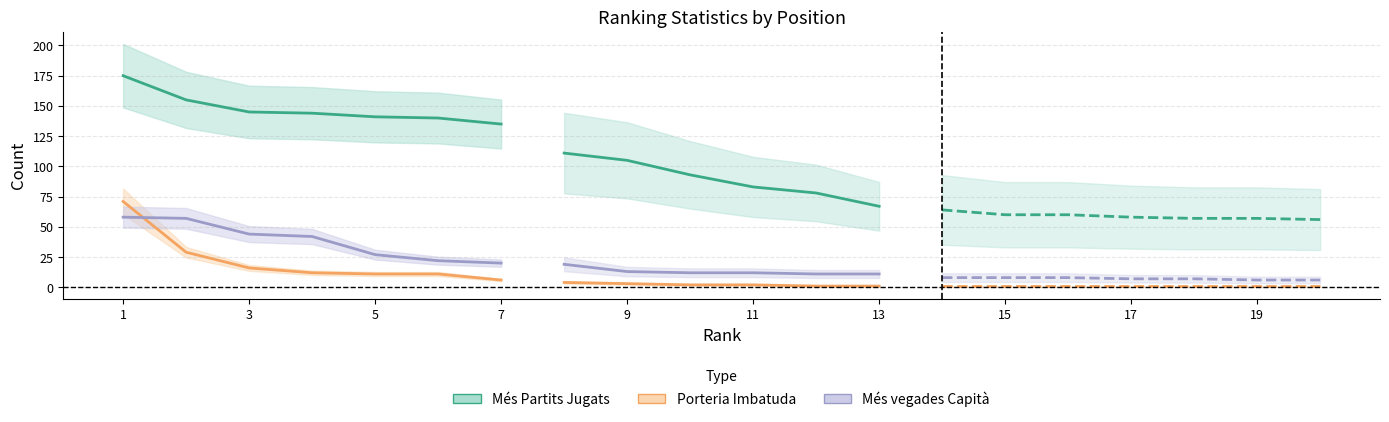

The value of Més Partits Jugats at 1 is 64. True or false?

False